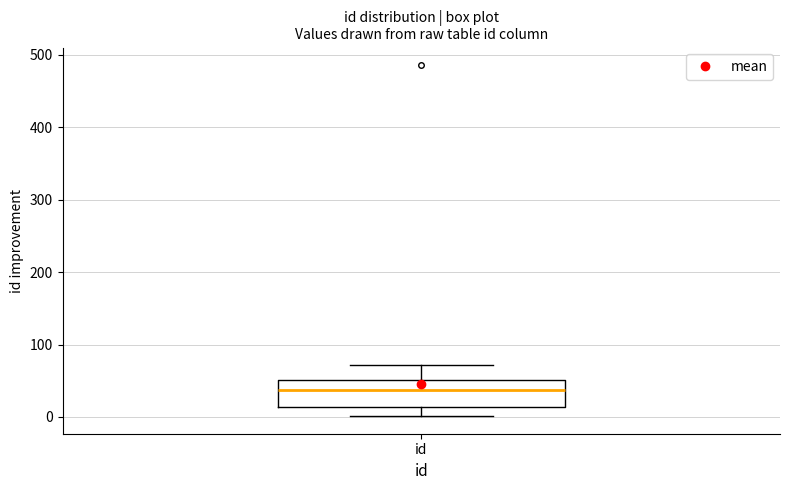

Transcribe this box plot: give where the median line is, the range the box spans, and where the two whiskers end, as read against the y-axis. The values are not printed on the chart, so give them approximately, as read against the axis.

median 40, box 10 to 50, whiskers 0 to 70